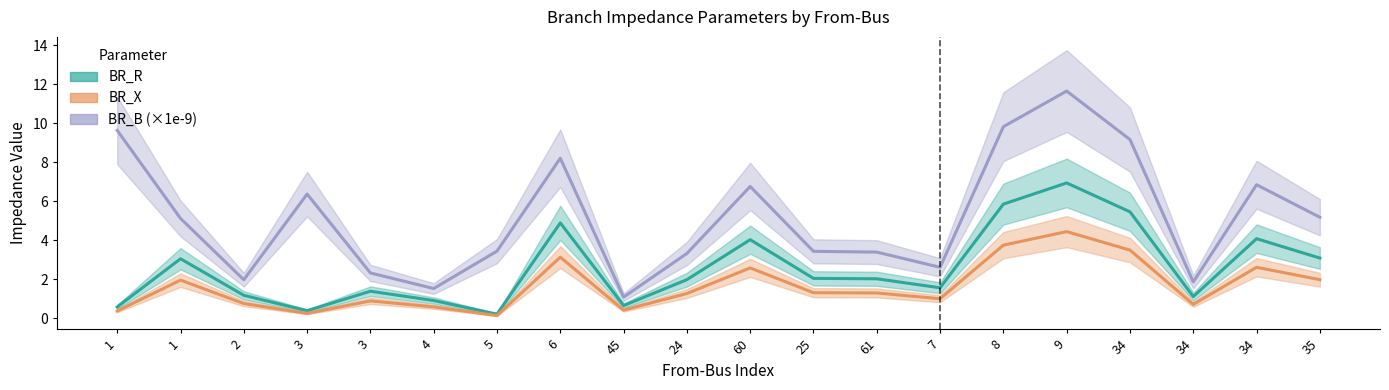

The value of BR_X at 9 is 4.4. True or false?

True